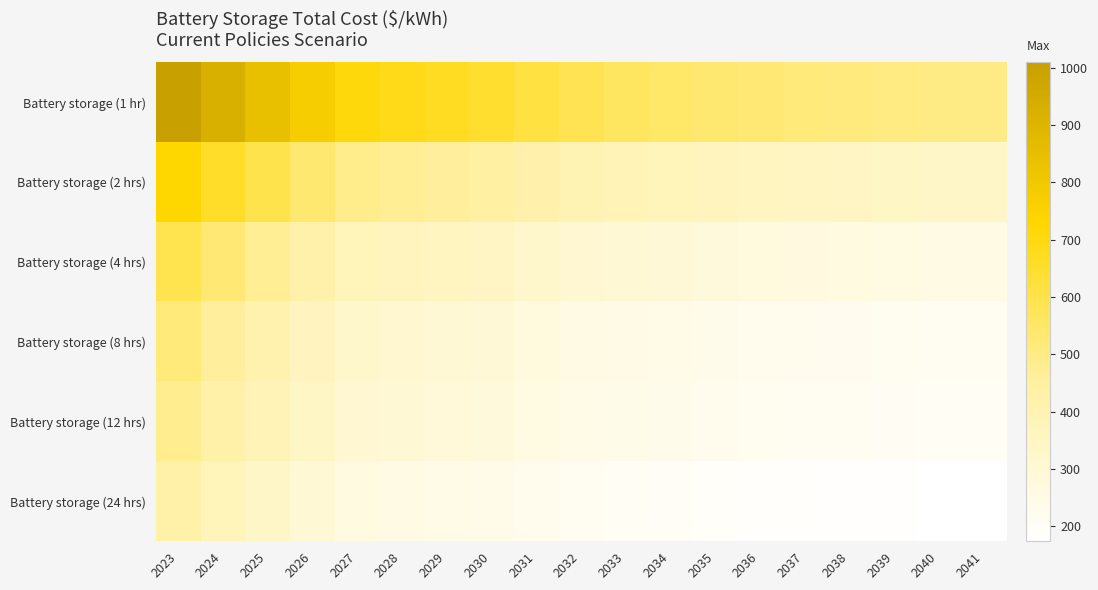

At how many categories does at least one series exceed 468?

19